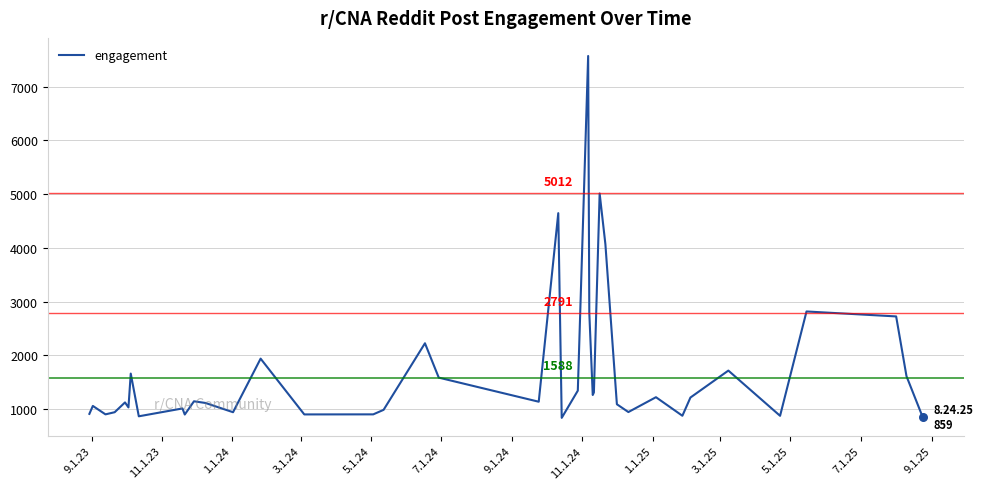

What is the difference between the maximum and minimum values?

6728